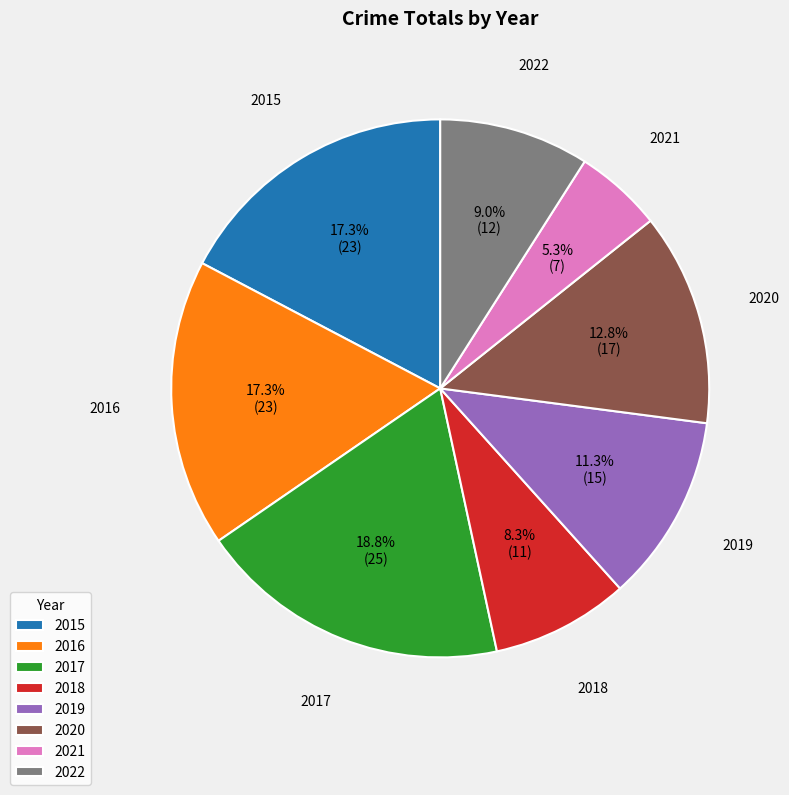

Which category has the biggest portion of the pie?

2017